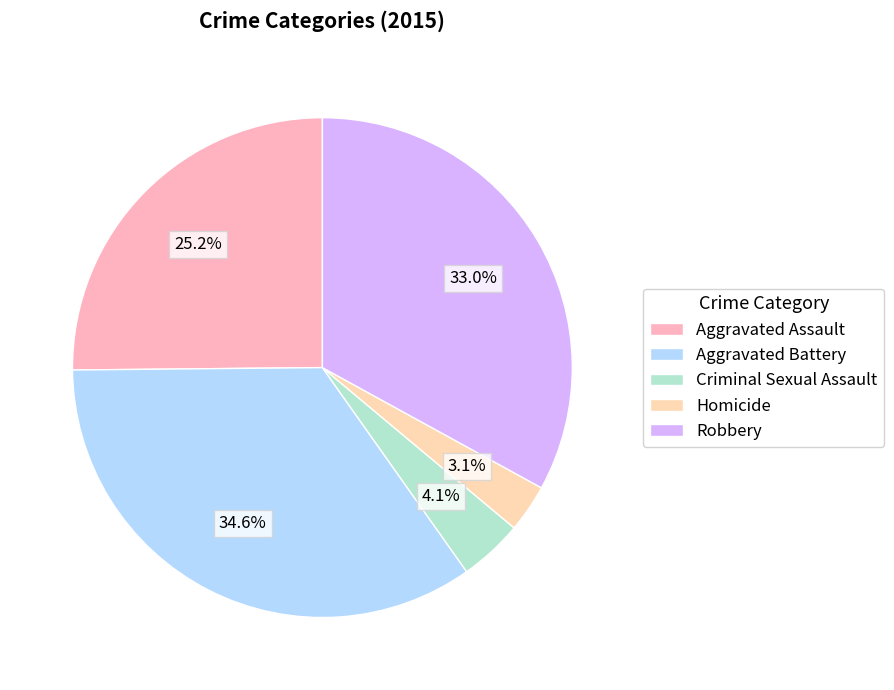

Which slice is the largest?

Aggravated Battery